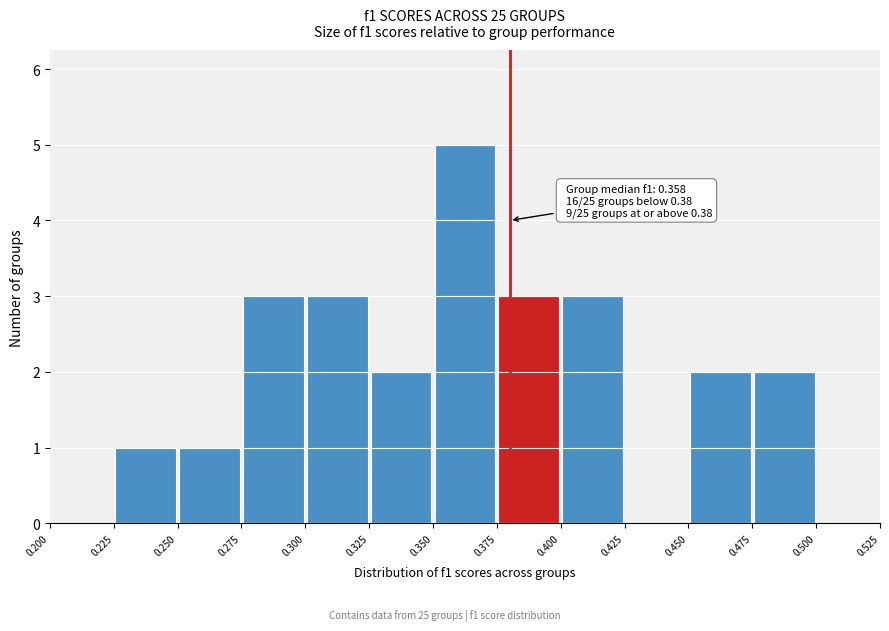

Which range on the x-axis has the tallest bar?

0.350 to 0.375